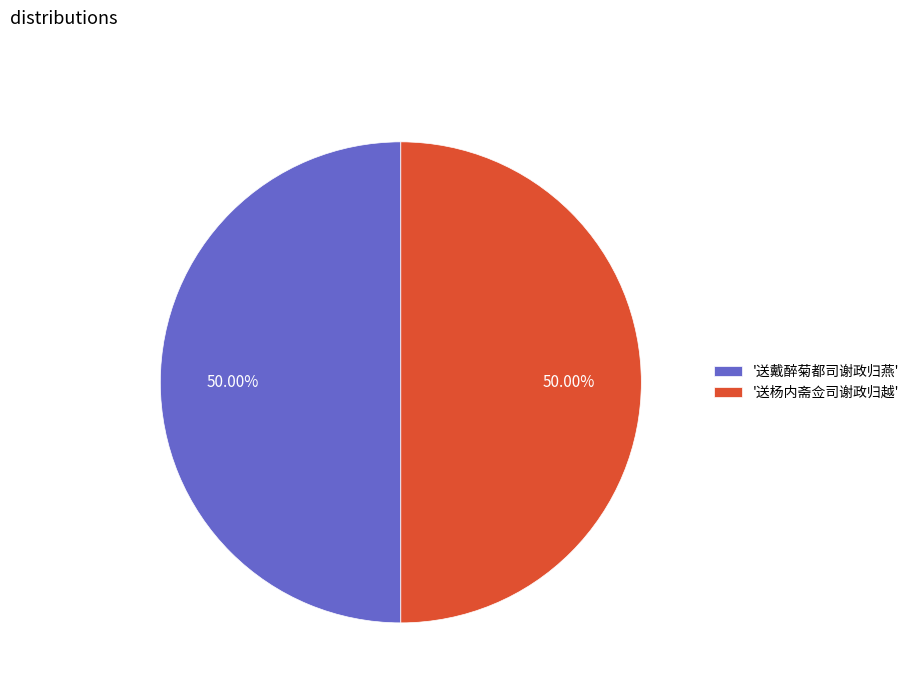

Is the sum of '送戴醉菊都司谢政归燕' and '送杨内斋佥司谢政归越' greater than half?

Yes